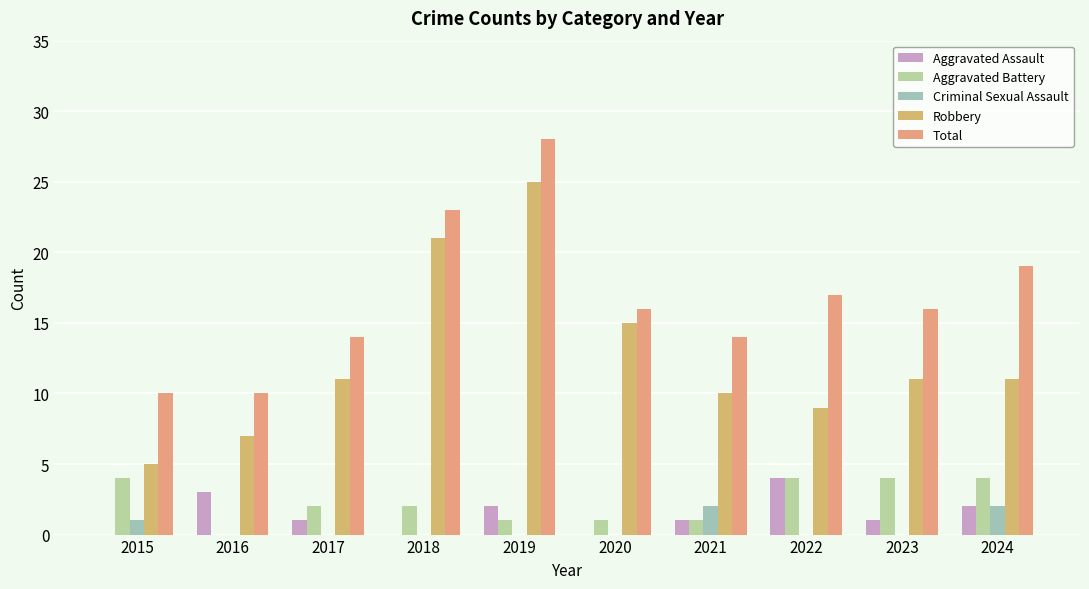

Between 2017 and 2022, which series saw the biggest shift?

Aggravated Assault